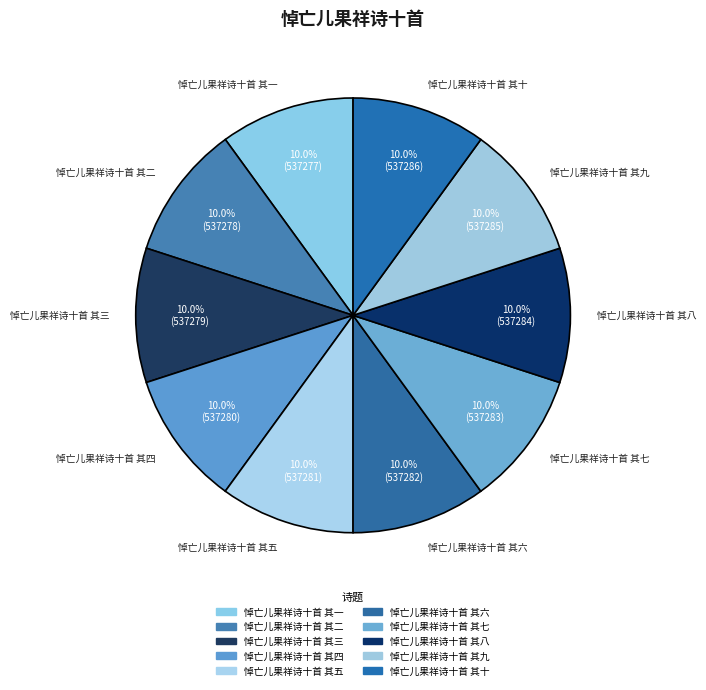

Does any single category account for the majority?

No